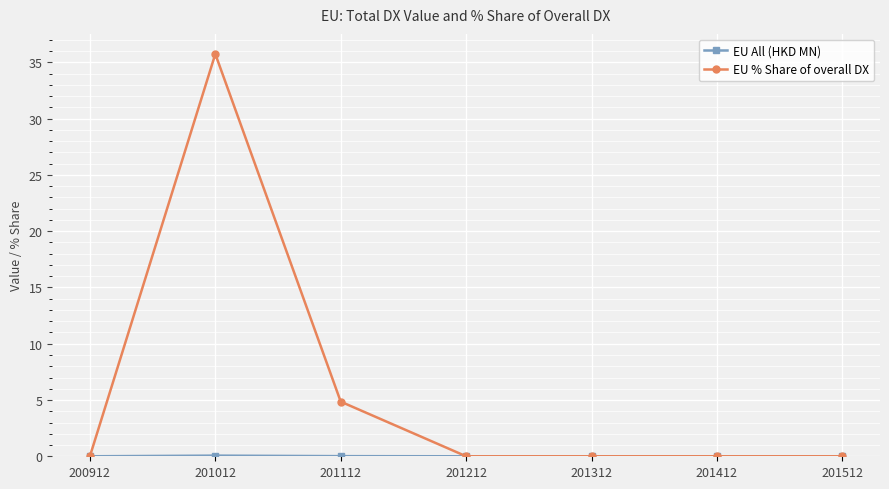

Which series has the largest total across all categories?

EU % Share of overall DX